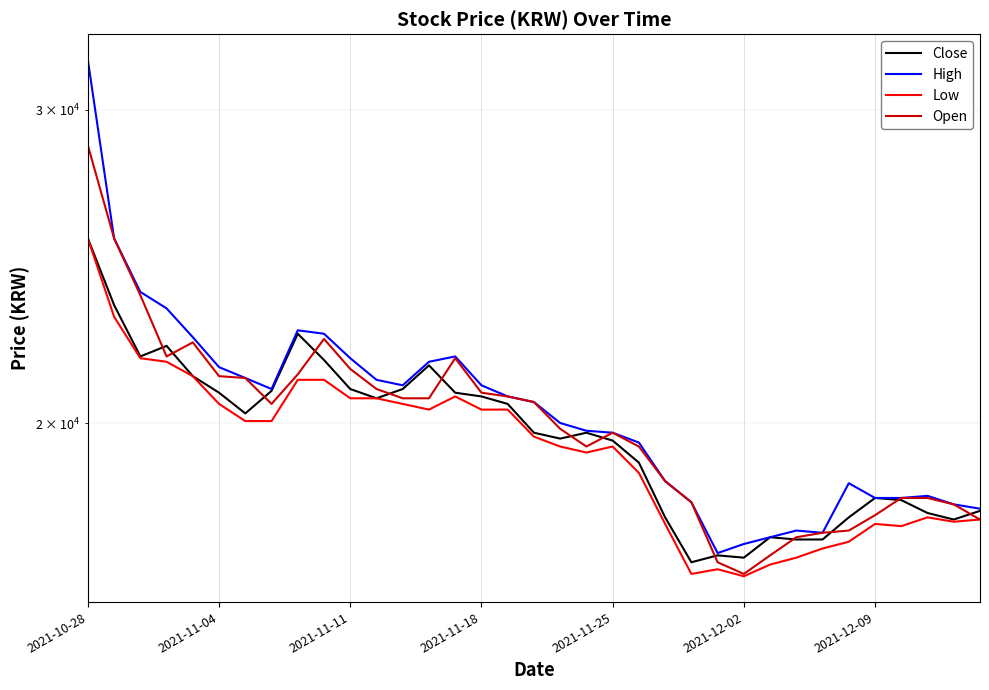

At which label does Low first exceed 19650?

2021-10-28